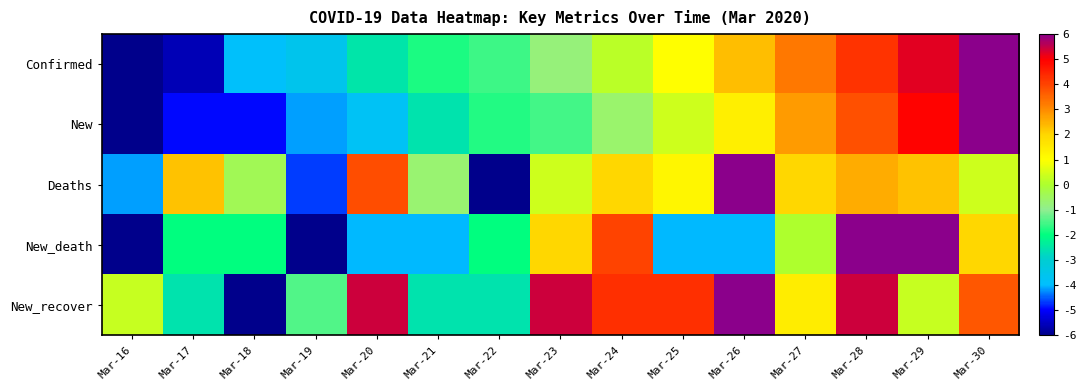

How many series are shown in this chart?

5